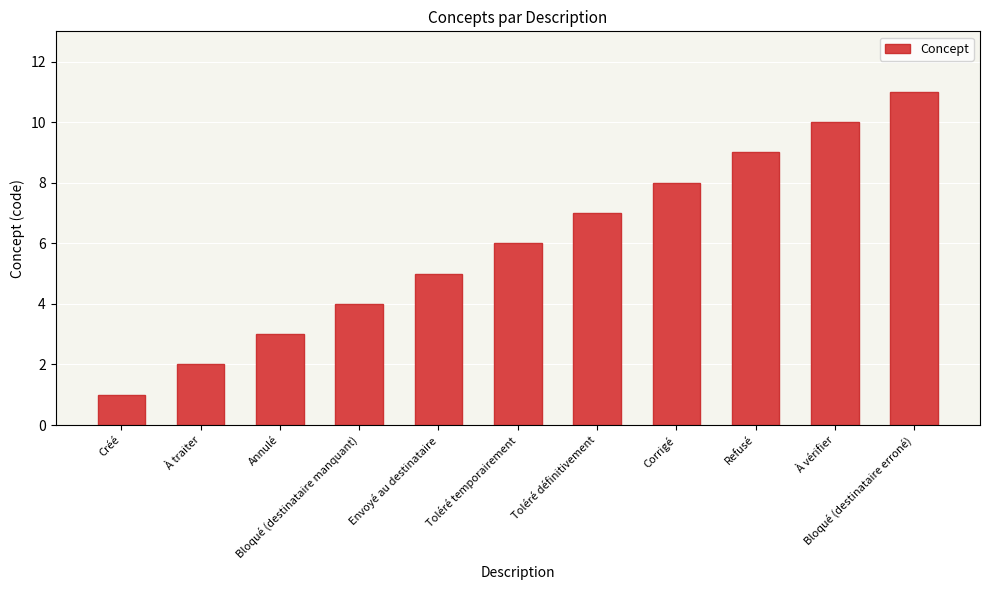

What is the sum of all values?

66